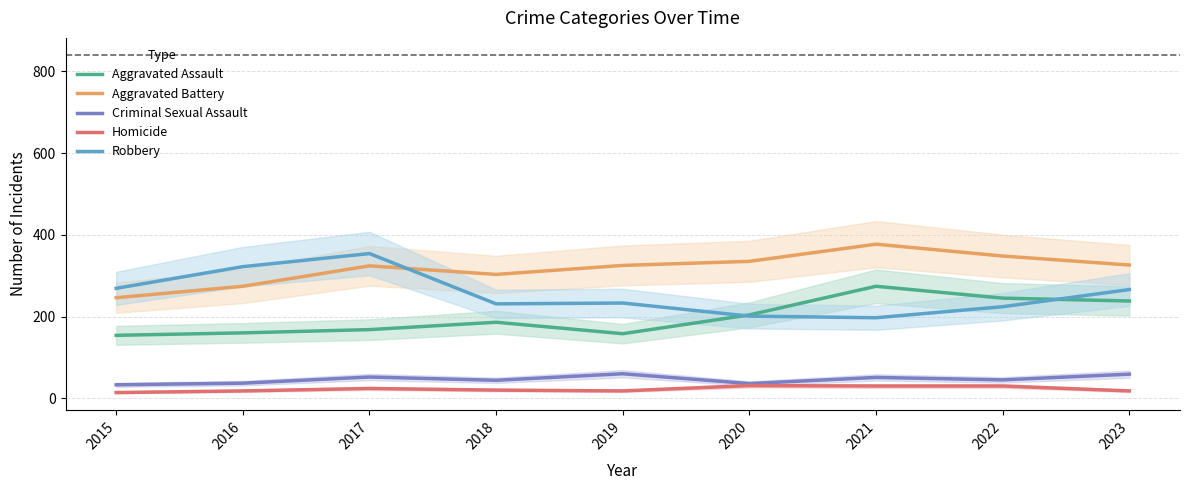

What value does the Robbery series have at 2015, to the nearest 50?

250